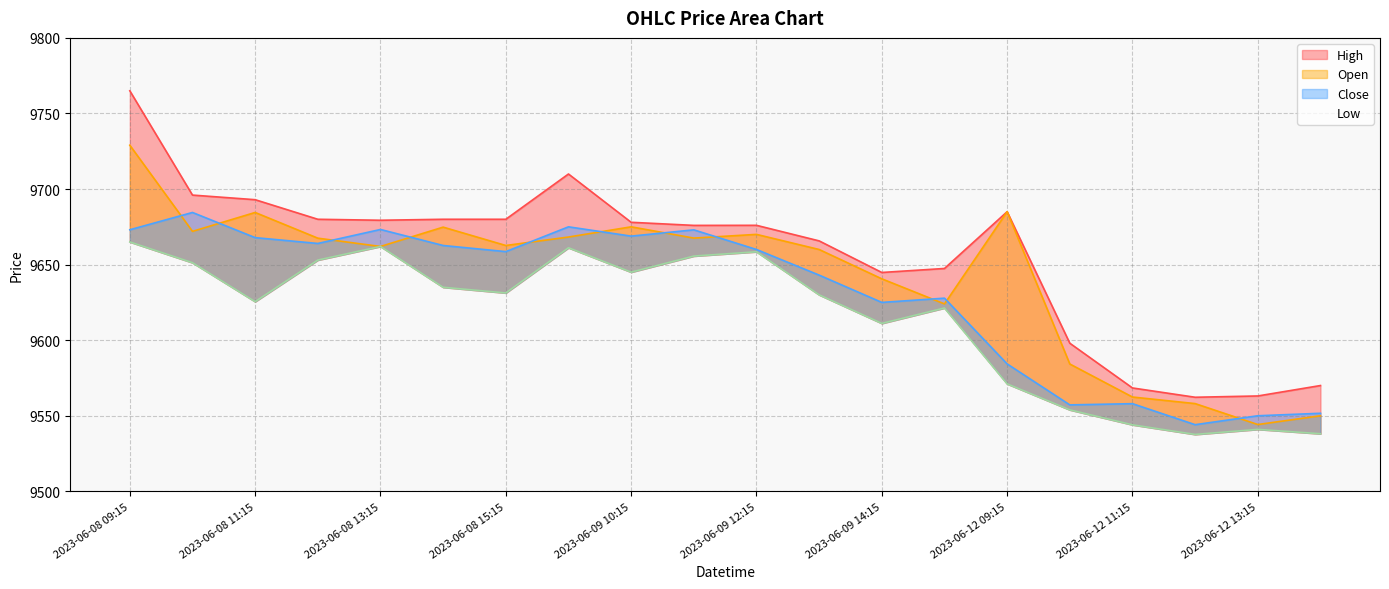

What is the difference between the second highest and second lowest values in the Close series?

125.0